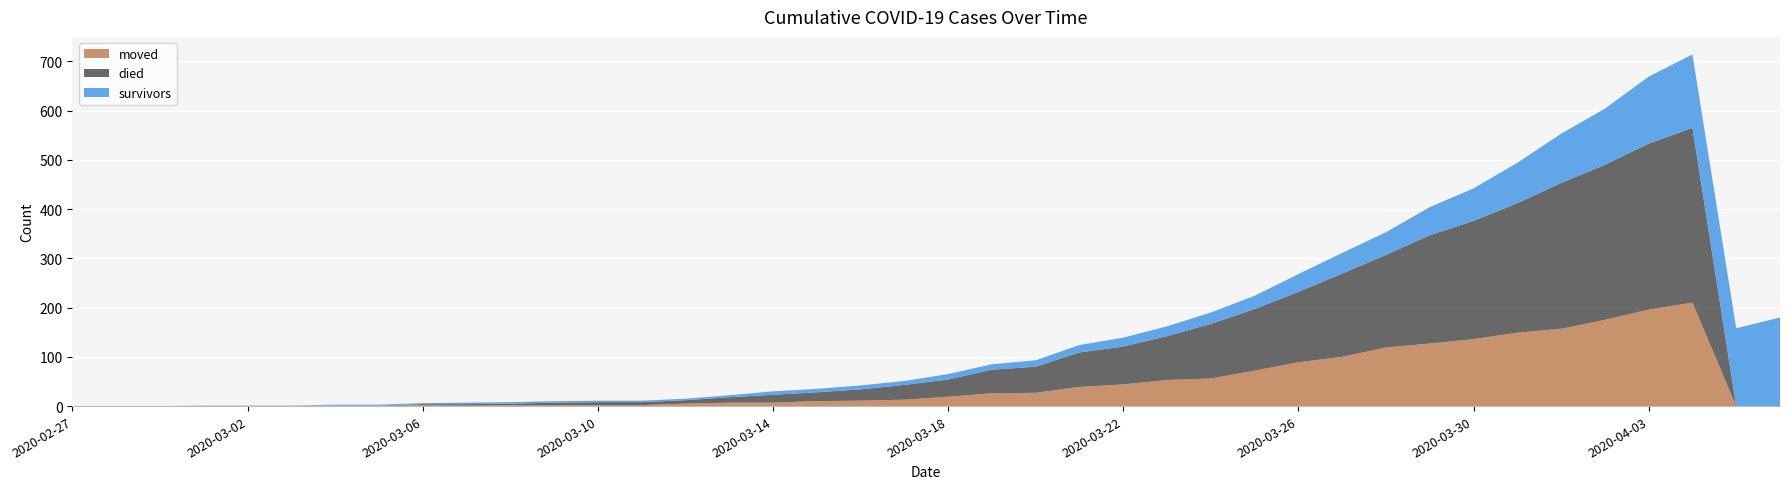

Reading left to right, list all the values displayed in this chart.

survivors: 2020-02-27=0	2020-02-28=0	2020-02-29=0	2020-03-01=0	2020-03-02=0	2020-03-03=0	2020-03-04=2	2020-03-05=2	2020-03-06=2	2020-03-07=3	2020-03-08=3	2020-03-09=3	2020-03-10=3	2020-03-11=3	2020-03-12=3	2020-03-13=4	2020-03-14=7	2020-03-15=7	2020-03-16=8	2020-03-17=8	2020-03-18=11	2020-03-19=11	2020-03-20=13	2020-03-21=15	2020-03-22=18	2020-03-23=20	2020-03-24=23	2020-03-25=27	2020-03-26=36	2020-03-27=42	2020-03-28=46	2020-03-29=57	2020-03-30=66	2020-03-31=82	2020-04-01=100	2020-04-02=114	2020-04-03=136	2020-04-04=149	2020-04-05=158	2020-04-06=180
died: 2020-02-27=0	2020-02-28=0	2020-02-29=0	2020-03-01=0	2020-03-02=0	2020-03-03=0	2020-03-04=0	2020-03-05=0	2020-03-06=2	2020-03-07=3	2020-03-08=3	2020-03-09=5	2020-03-10=6	2020-03-11=6	2020-03-12=7	2020-03-13=11	2020-03-14=16	2020-03-15=18	2020-03-16=23	2020-03-17=30	2020-03-18=35	2020-03-19=48	2020-03-20=53	2020-03-21=70	2020-03-22=77	2020-03-23=89	2020-03-24=111	2020-03-25=125	2020-03-26=143	2020-03-27=169	2020-03-28=188	2020-03-29=220	2020-03-30=240	2020-03-31=263	2020-04-01=296	2020-04-02=315	2020-04-03=337	2020-04-04=355	2020-04-05=0	2020-04-06=0
moved: 2020-02-27=0	2020-02-28=0	2020-02-29=0	2020-03-01=1	2020-03-02=1	2020-03-03=1	2020-03-04=1	2020-03-05=1	2020-03-06=2	2020-03-07=1	2020-03-08=2	2020-03-09=2	2020-03-10=2	2020-03-11=2	2020-03-12=5	2020-03-13=7	2020-03-14=7	2020-03-15=10	2020-03-16=11	2020-03-17=13	2020-03-18=19	2020-03-19=26	2020-03-20=27	2020-03-21=39	2020-03-22=44	2020-03-23=53	2020-03-24=56	2020-03-25=72	2020-03-26=89	2020-03-27=100	2020-03-28=119	2020-03-29=127	2020-03-30=136	2020-03-31=149	2020-04-01=157	2020-04-02=175	2020-04-03=196	2020-04-04=210	2020-04-05=0	2020-04-06=0